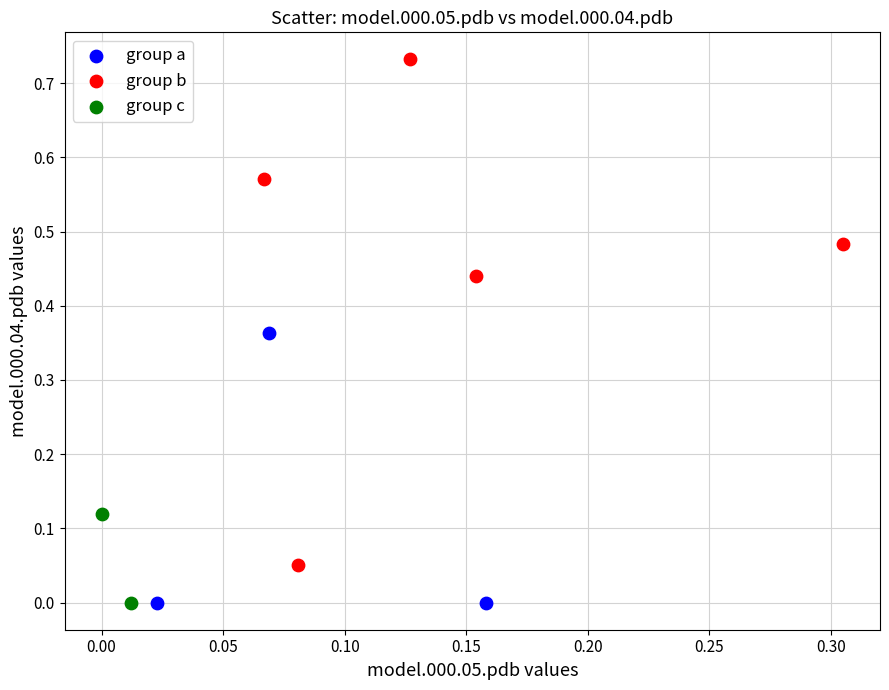

What are all the series names shown in the legend?

group a, group b, group c